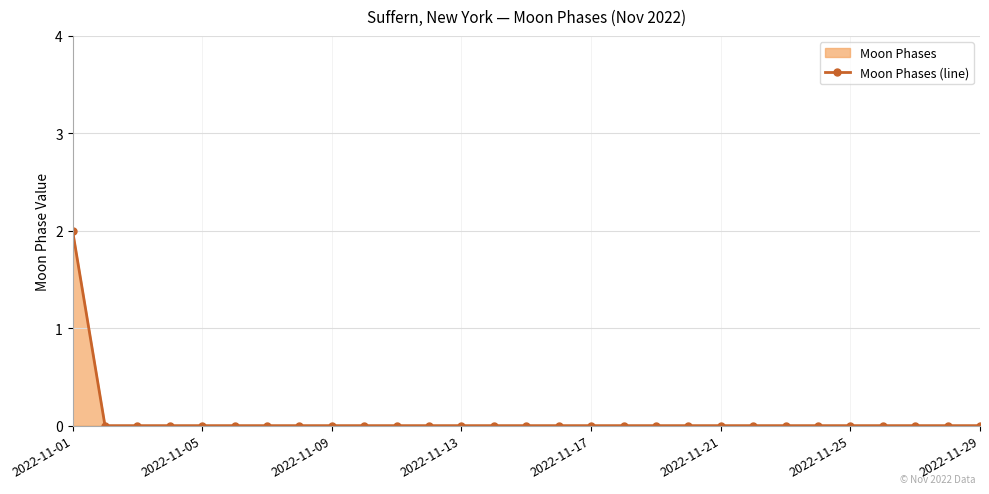

Is it true that the value at 23 is 1?

False